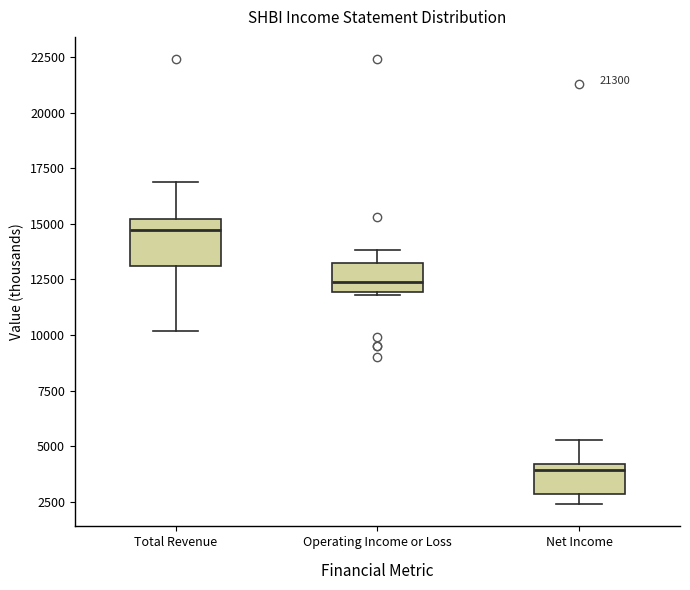

Reading left to right, transcribe this box plot: for each box, give where its median line is, the range the box spans, and where its two whiskers end, as read against the y-axis. The values are not printed on the chart, so give them approximately, as read against the axis.

Total Revenue: median 14500, box 13000 to 15000, whiskers 10000 to 17000
Operating Income or Loss: median 12500, box 12000 to 13000, whiskers 12000 to 14000
Net Income: median 4000 (just below the box's upper edge), box 3000 to 4000, whiskers 2500 to 5500